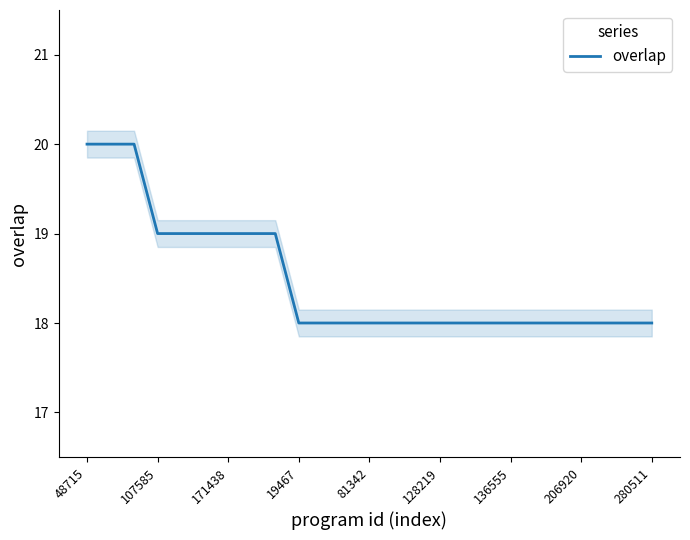

What is the value of the 9th point from the left?

19